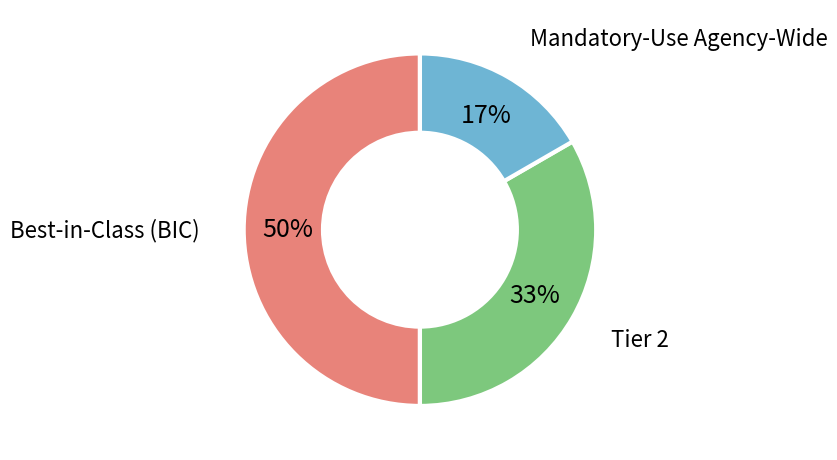

Between Tier 2 and Mandatory-Use Agency-Wide, which is larger?

Tier 2